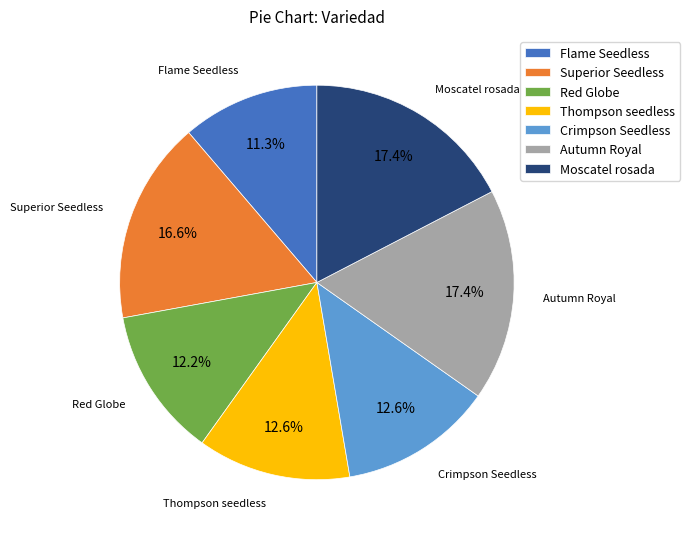

What is the smallest slice in the pie chart?

Flame Seedless